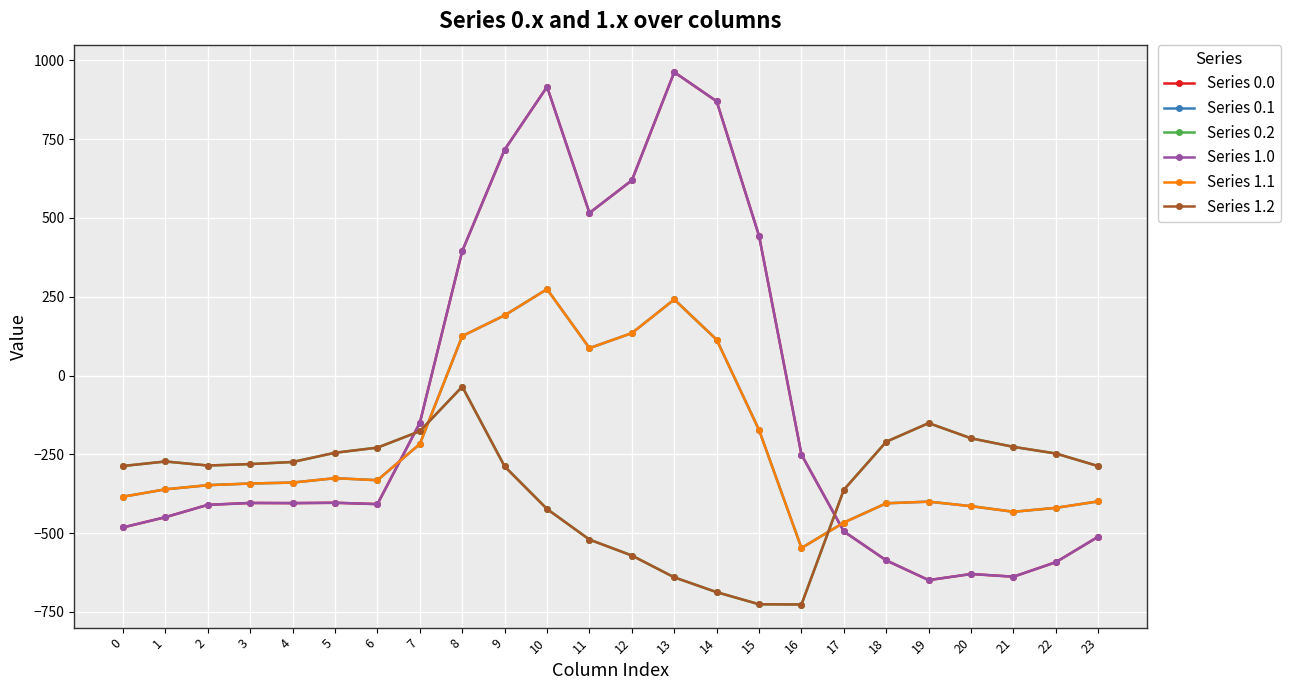

Reading right to left, what are all the values shown in this chart?

Series 0.0: -511.3	-592.3	-638.4	-629.9	-649.2	-586.7	-494.8	-250.9	443.0	870.3	962.7	619.4	516.0	916.2	716.9	395.3	-150.1	-408.0	-403.8	-404.9	-404.4	-410.3	-449.5	-482.0
Series 0.1: -399.4	-419.9	-432.4	-414.5	-400.2	-405.4	-466.6	-547.3	-173.1	113.7	241.5	134.6	87.0	274.1	191.1	125.2	-217.1	-332.2	-325.7	-339.6	-342.7	-347.9	-361.1	-384.6
Series 0.2: -287.5	-247.4	-226.4	-199.2	-151.0	-210.0	-362.4	-726.6	-725.8	-687.4	-640.4	-571.2	-520.6	-423.5	-288.5	-35.3	-176.6	-228.8	-245.0	-274.4	-281.0	-285.5	-272.7	-287.1
Series 1.0: -511.3	-592.3	-638.4	-629.9	-649.2	-586.7	-494.8	-250.9	443.0	870.3	962.7	619.4	516.0	916.2	716.9	395.3	-150.1	-408.0	-403.8	-404.9	-404.4	-410.3	-449.5	-482.0
Series 1.1: -399.4	-419.9	-432.4	-414.5	-400.2	-405.4	-466.6	-547.3	-173.1	113.7	241.5	134.6	87.0	274.1	191.1	125.2	-217.1	-332.2	-325.7	-339.6	-342.7	-347.9	-361.1	-384.6
Series 1.2: -287.5	-247.4	-226.4	-199.2	-151.0	-210.0	-362.4	-726.6	-725.8	-687.4	-640.4	-571.2	-520.6	-423.5	-288.5	-35.3	-176.6	-228.8	-245.0	-274.4	-281.0	-285.5	-272.7	-287.1